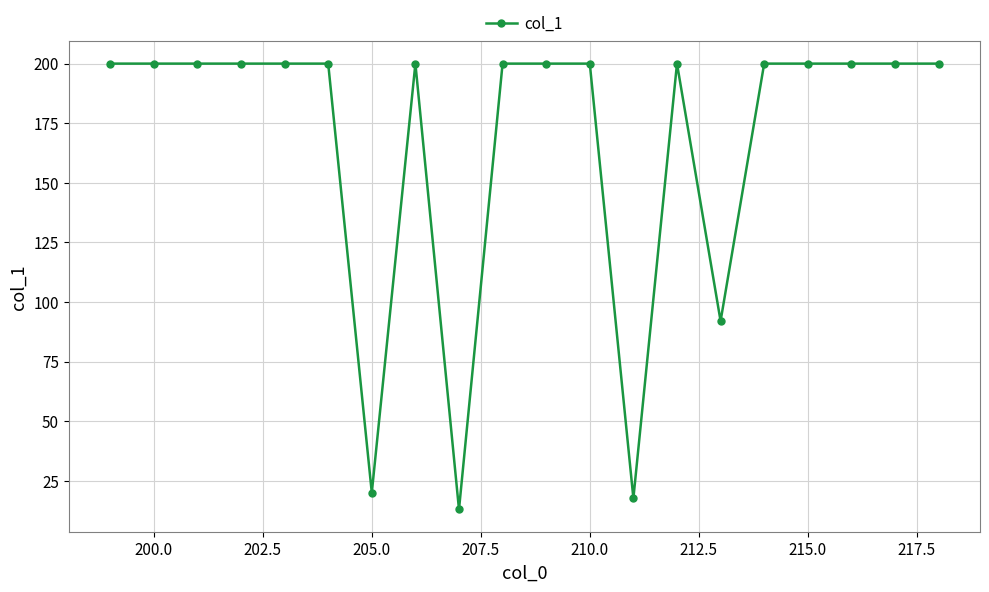

How many lines are shown in the chart?

1